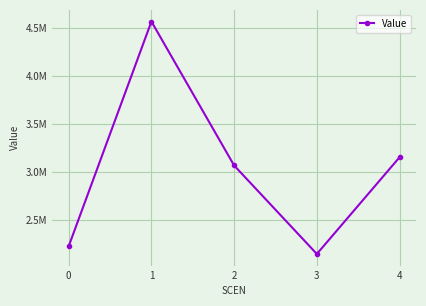

Rank the categories by value from highest to lowest.

1, 4, 2, 0, 3